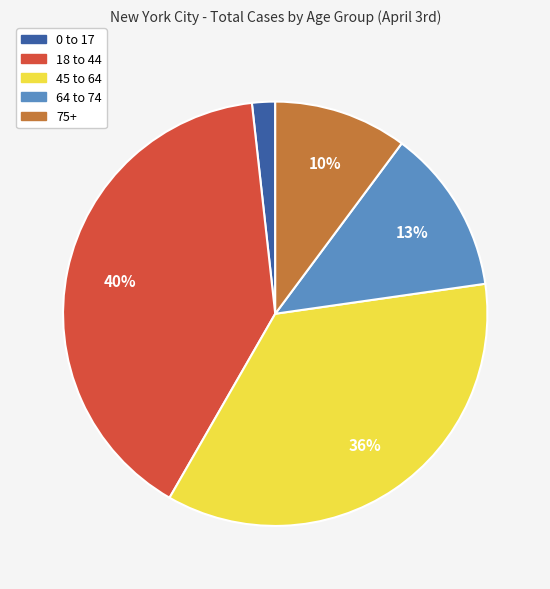

How many segments does this pie chart have?

5